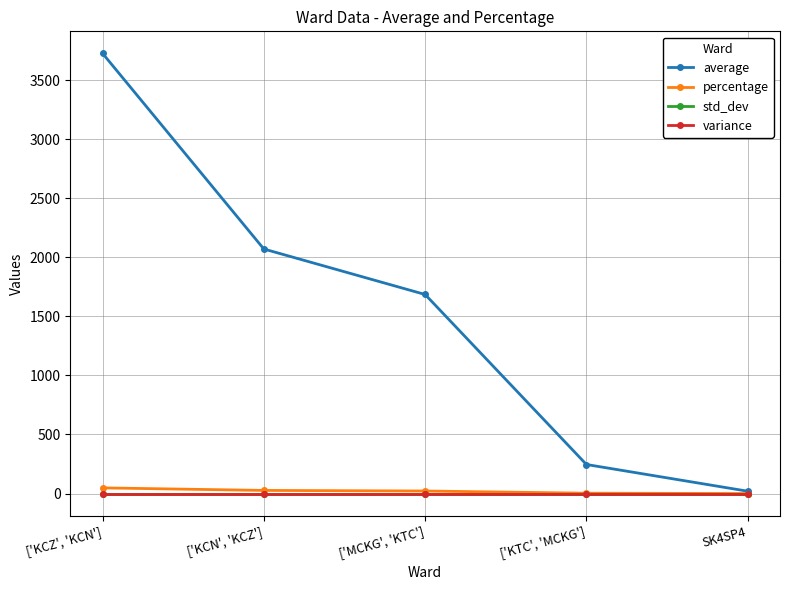

Does the chart have visible grid lines?

Yes